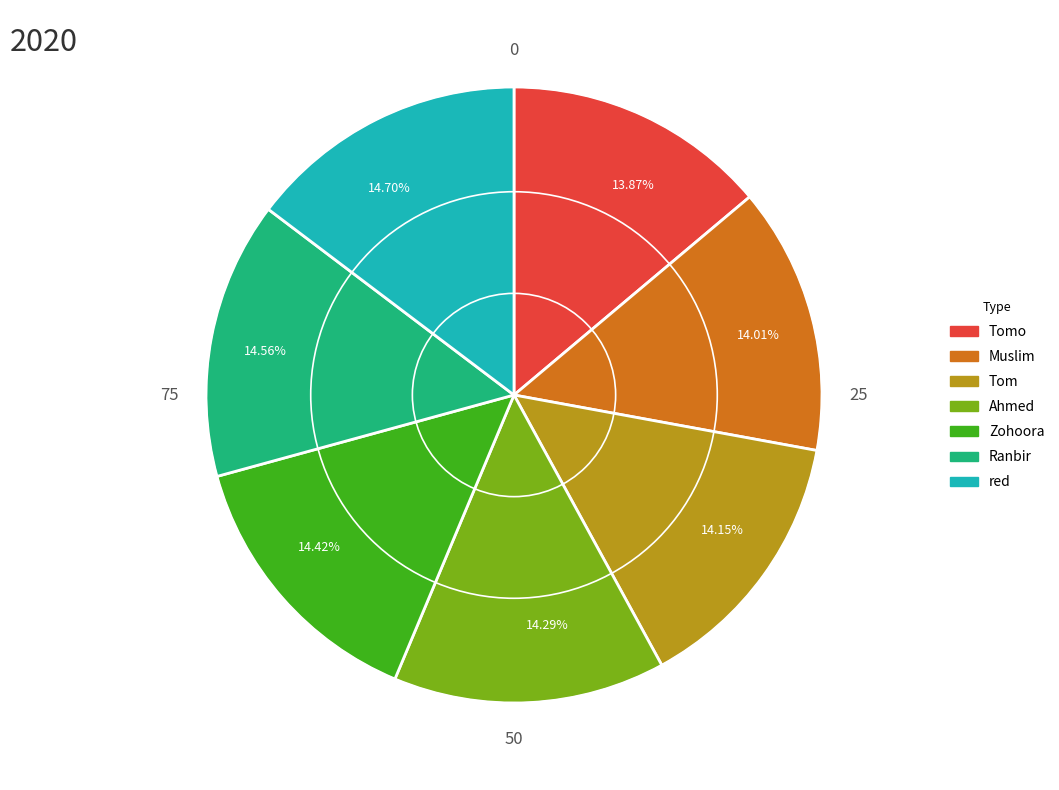

Do 14.15% and 14.29% together represent more than half of the pie?

No